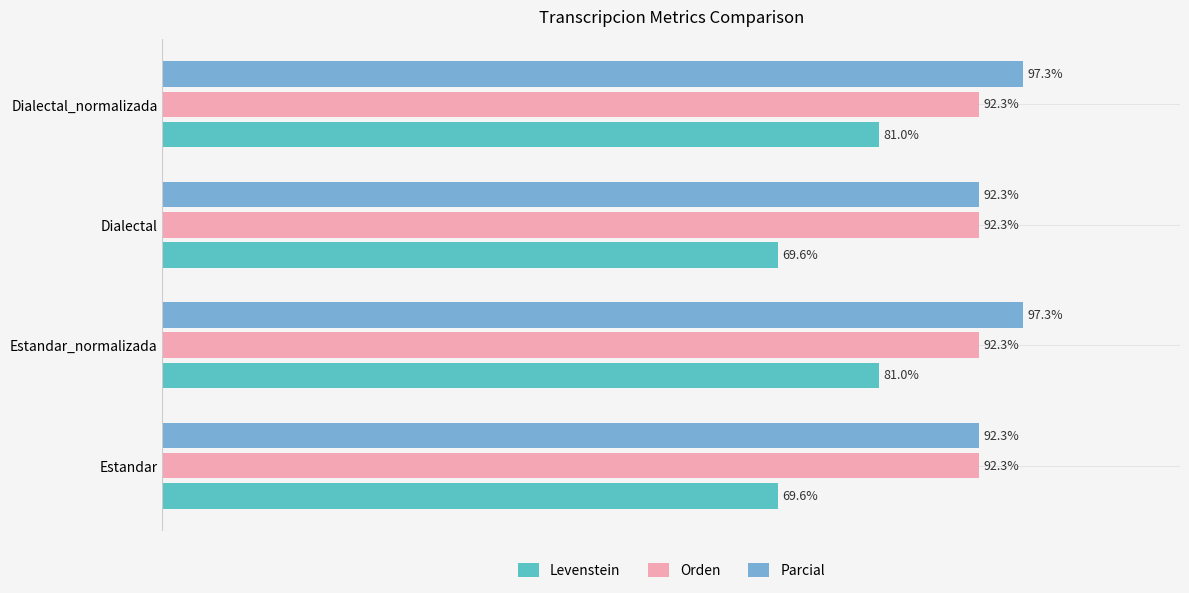

Which series has the largest total across all categories?

Parcial